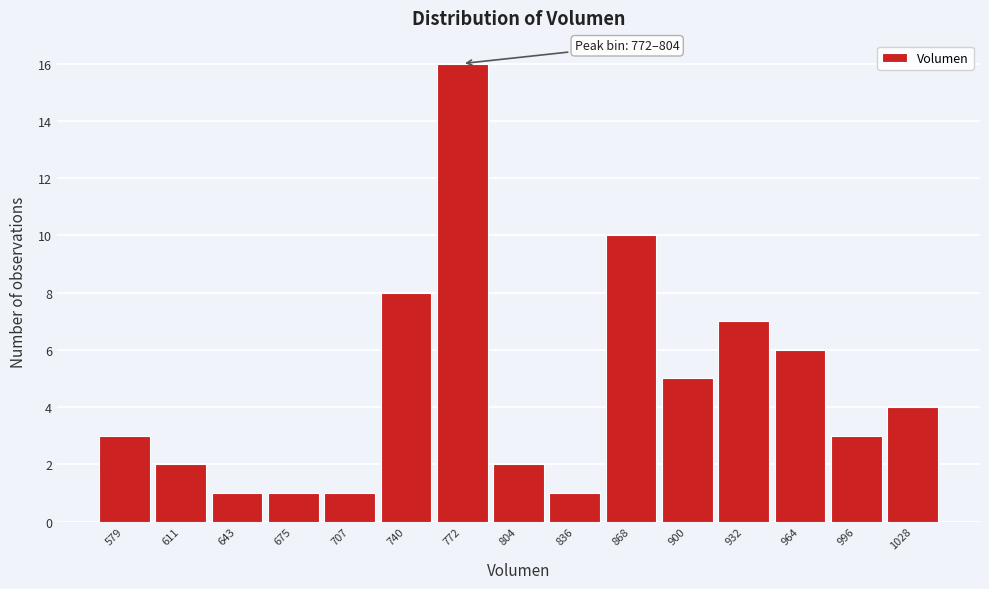

Reading left to right, transcribe all the data shown in this chart.

579=3	611=2	643=1	675=1	707=1	740=8	772=16	804=2	836=1	868=10	900=5	932=7	964=6	996=3	1028=4